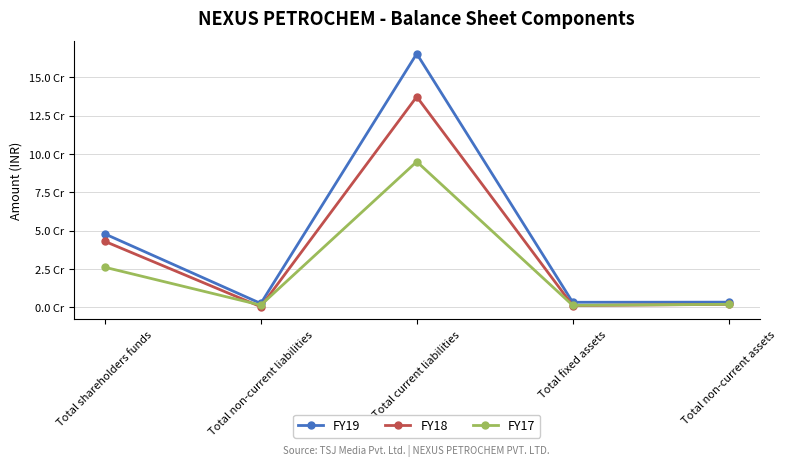

After their last crossing, which series has the higher values: FY17 or FY18?

FY17